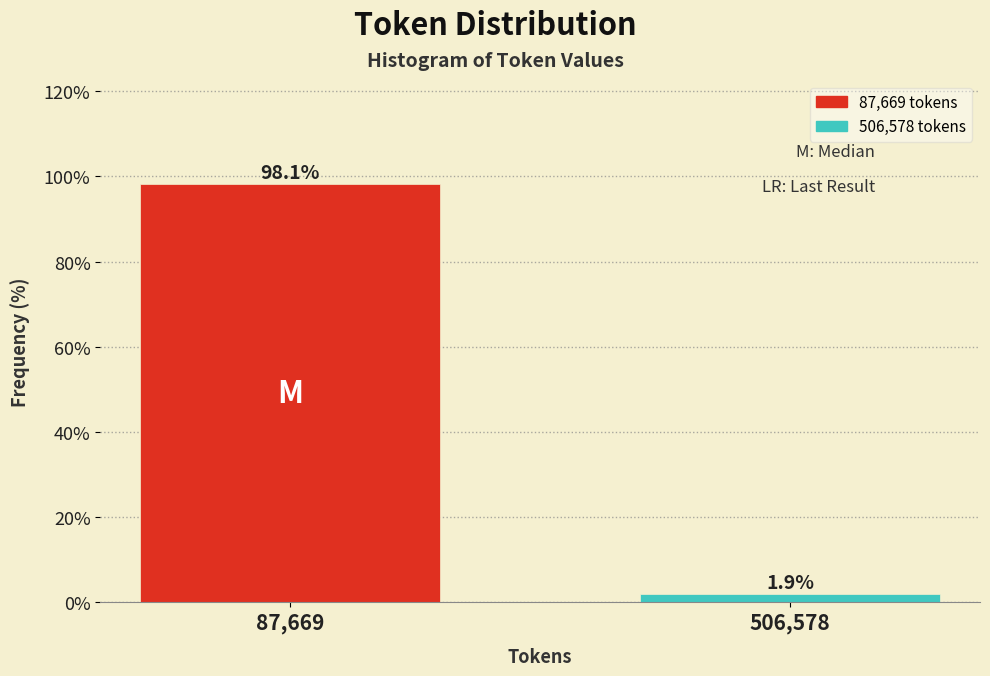

Reading right to left, what are all the values shown in this chart?

1.9	98.1